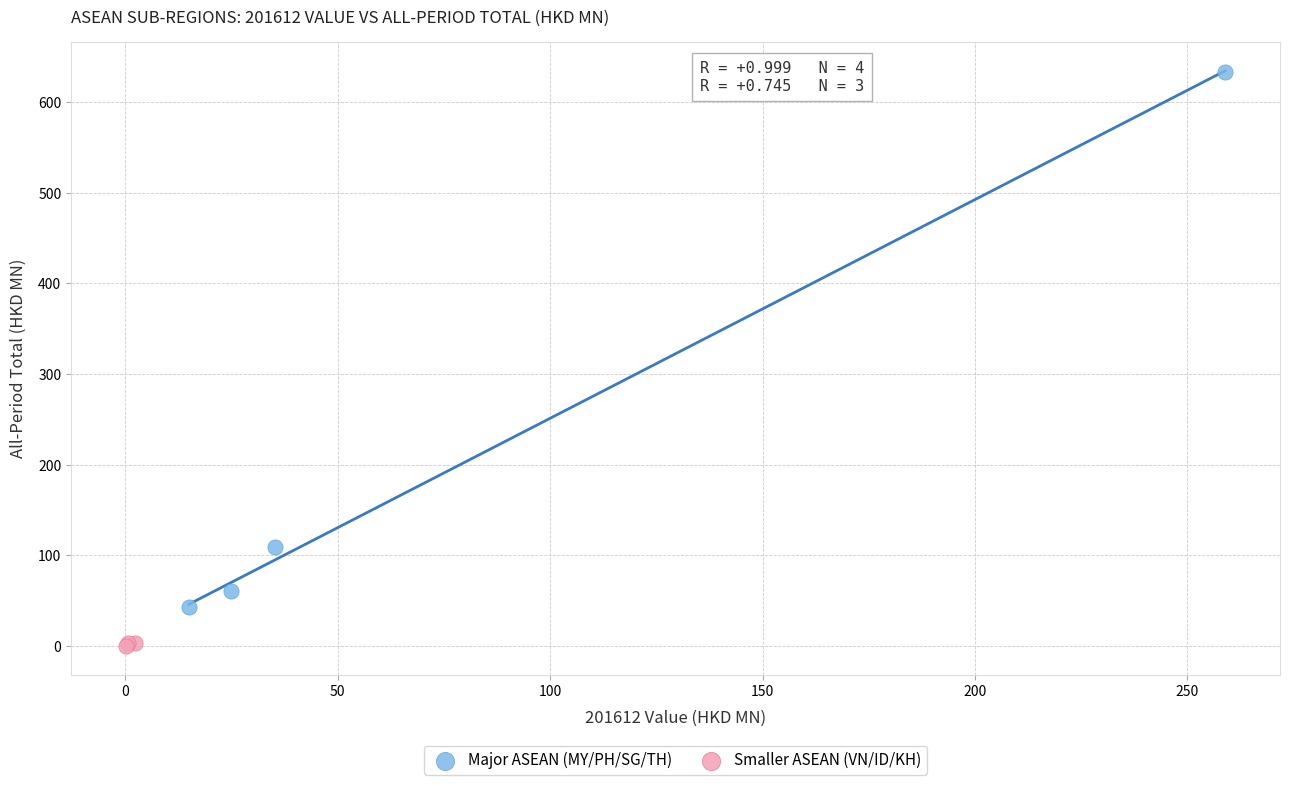

Which series contains the highest Y value?

Major ASEAN (MY/PH/SG/TH)